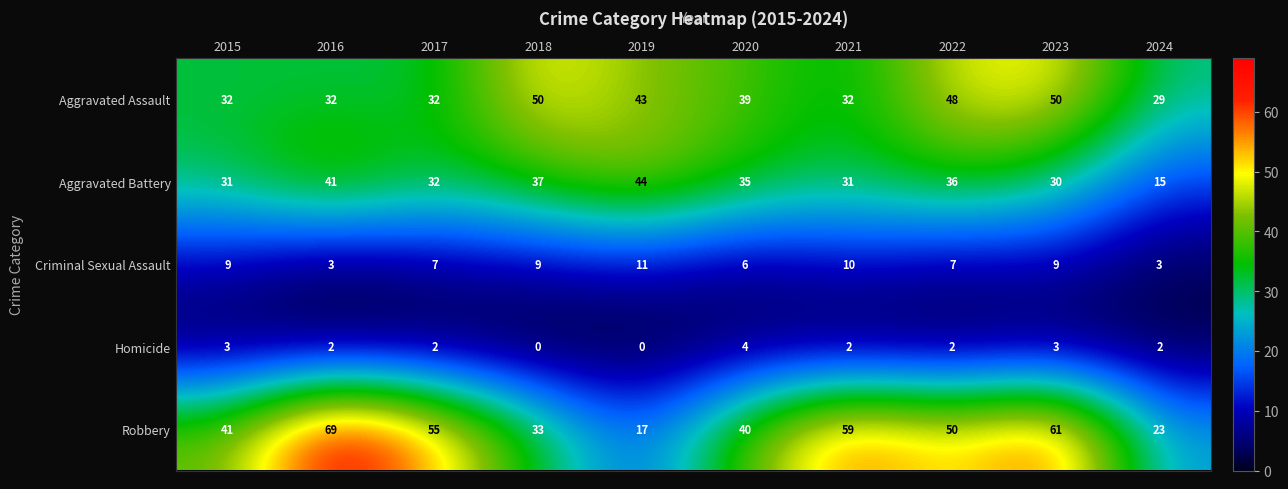

Where does the Homicide series first go above 2?

2015